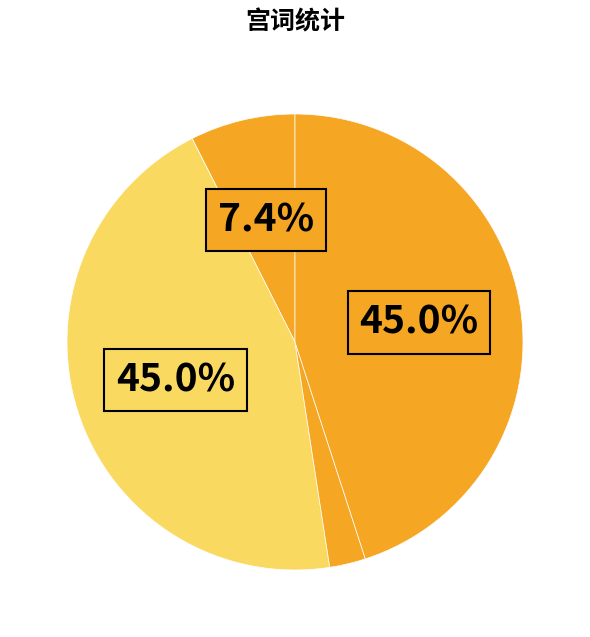

Count the number of slices in the pie.

4